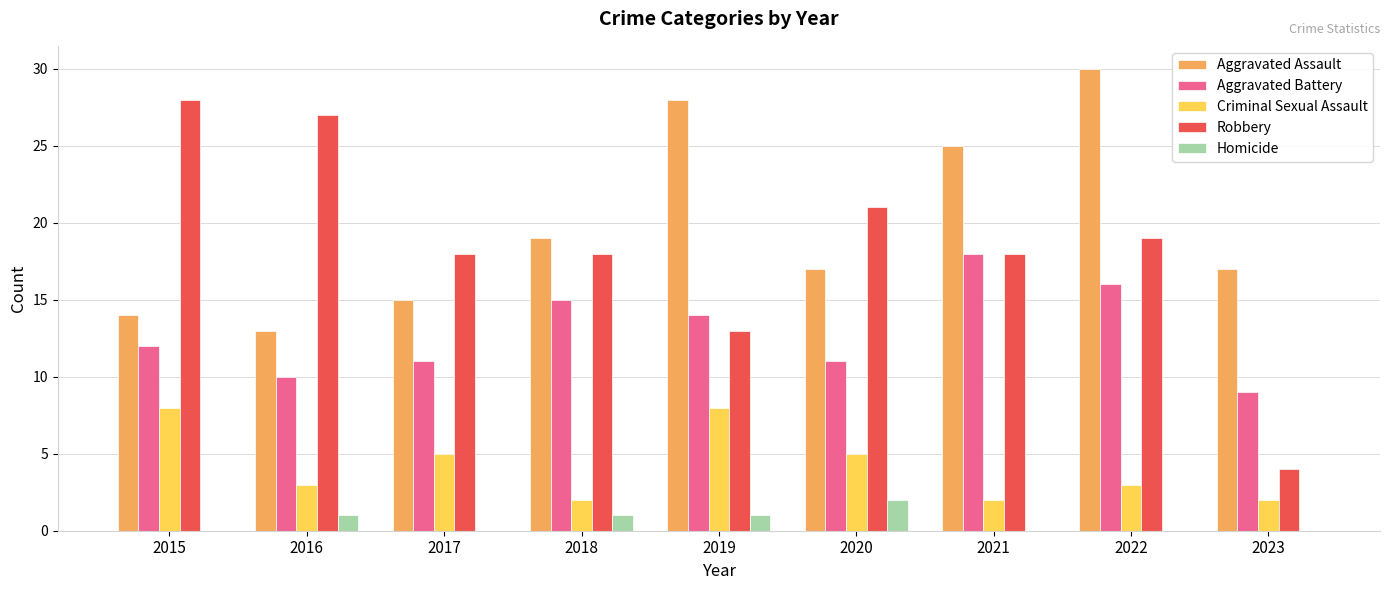

Does the chart contain stacked bars?

No